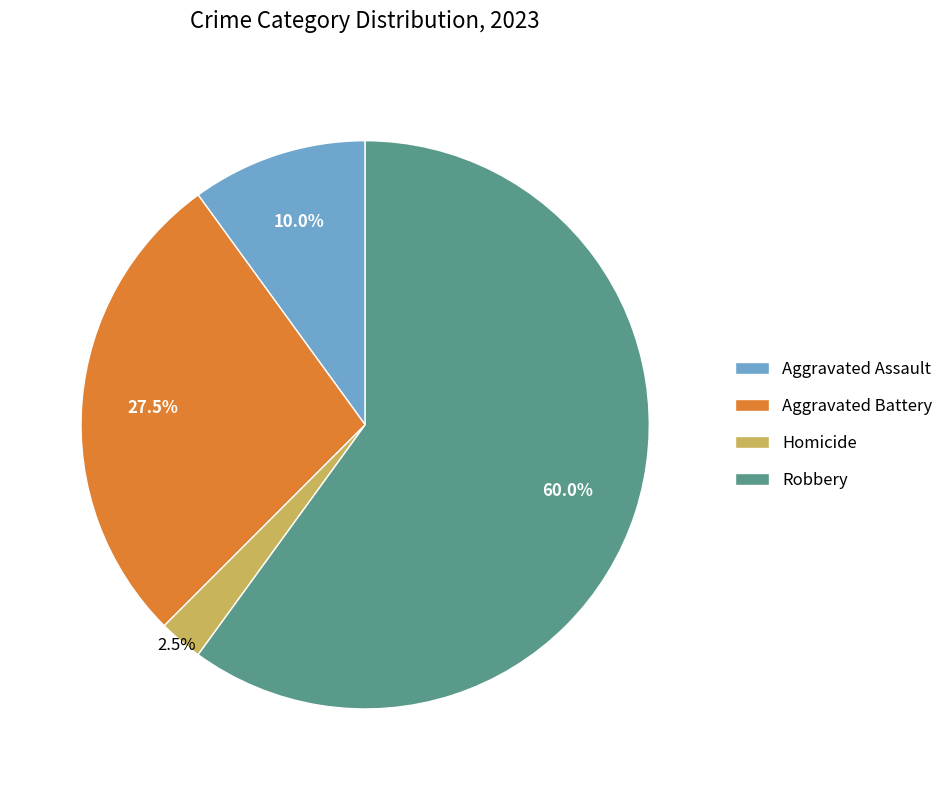

Does Aggravated Assault represent more than half of the total?

No